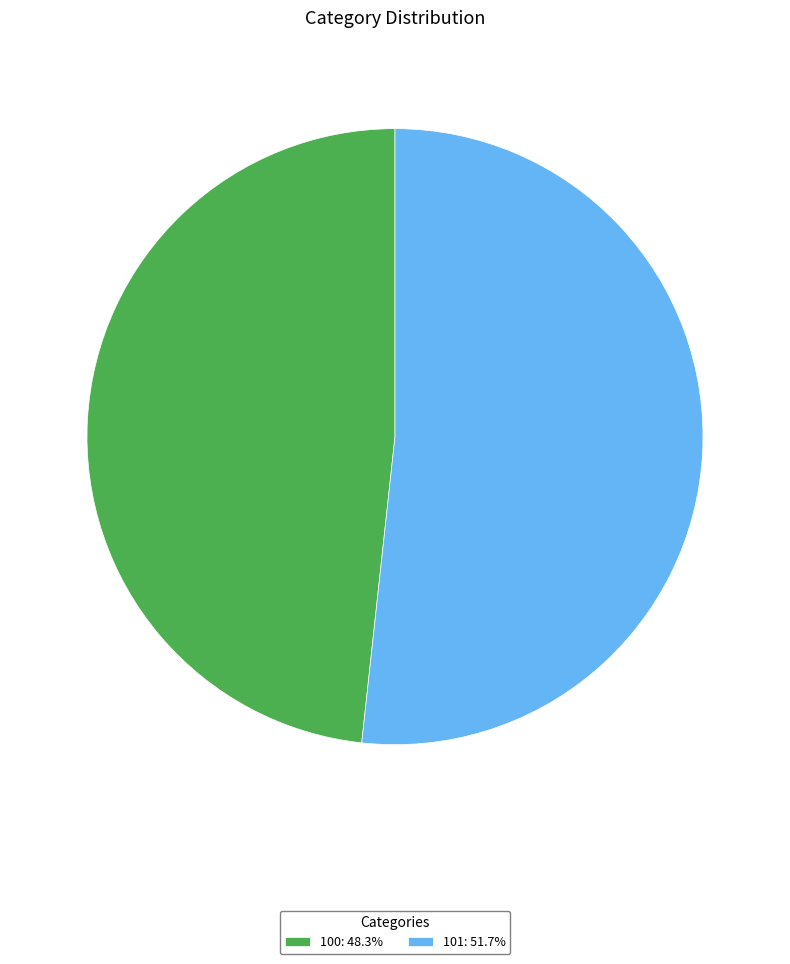

Count the number of slices in the pie.

2